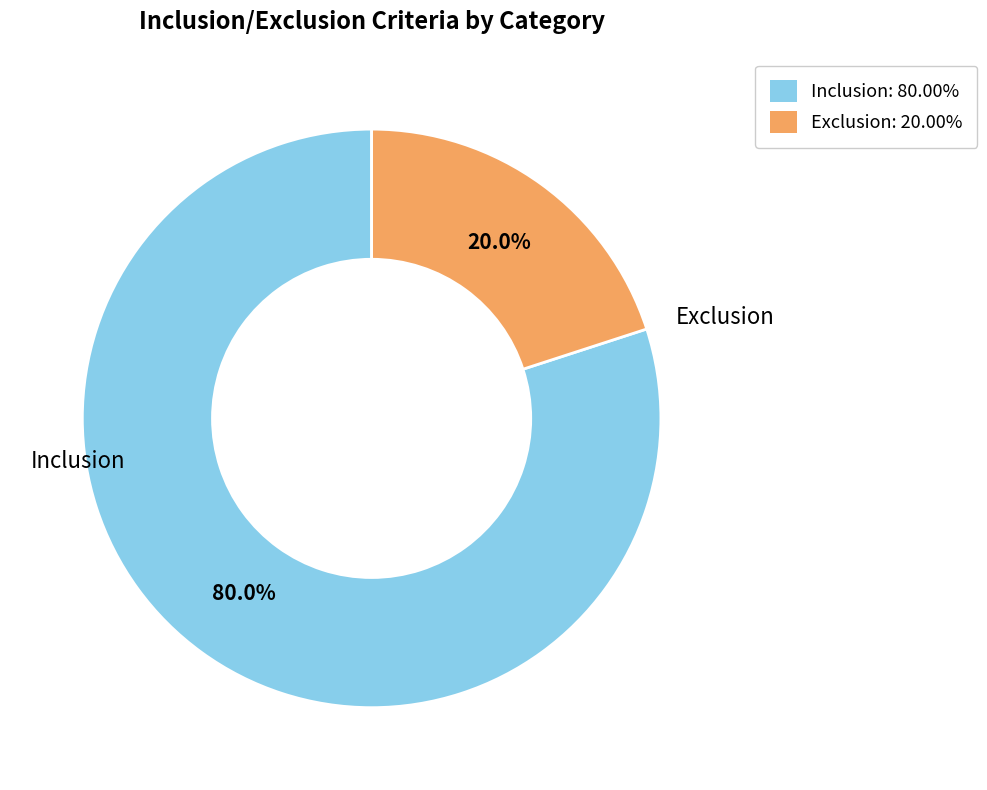

To the nearest percent, what portion does Exclusion represent?

20%